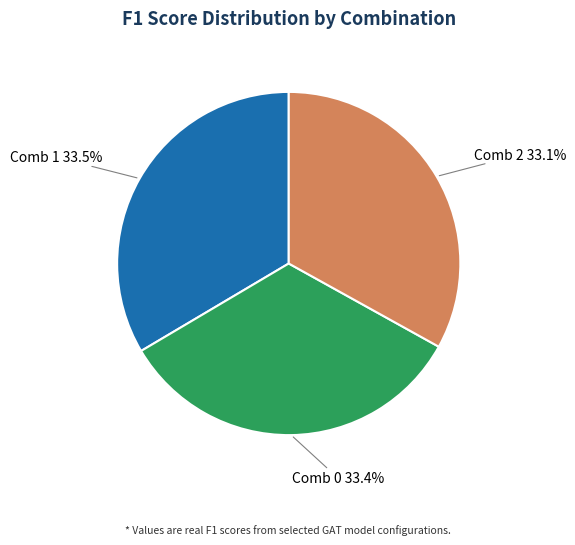

Is there a majority slice in this chart?

No